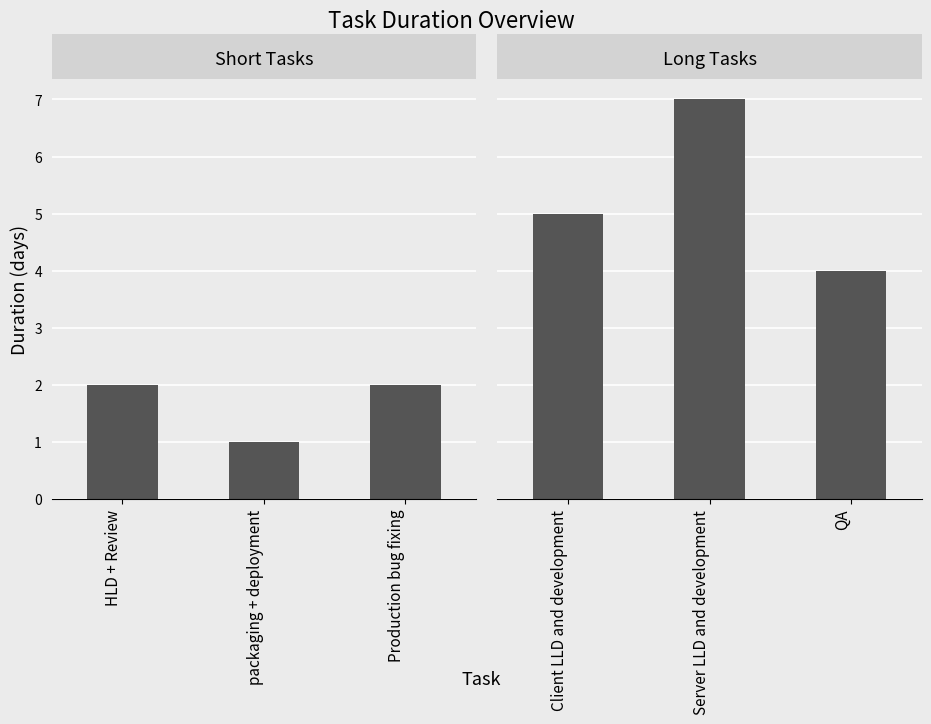

Is it true that Long Tasks equals 3 at QA?

False